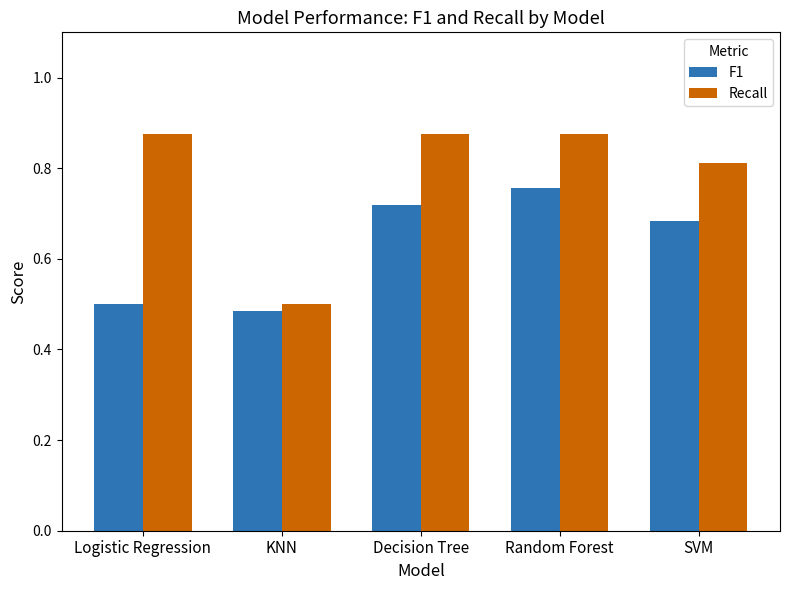

What is the difference between the second highest and minimum values in the F1 series?

0.2